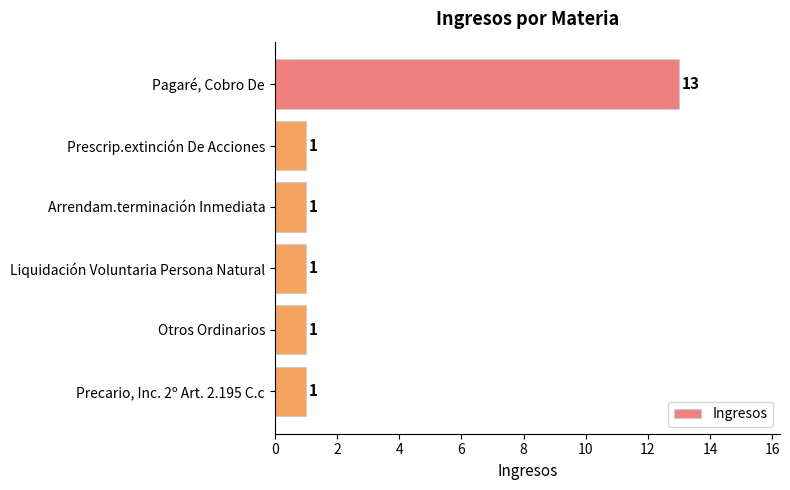

What is the sum of the values at Prescrip.extinción De Acciones and Pagaré, Cobro De?

14